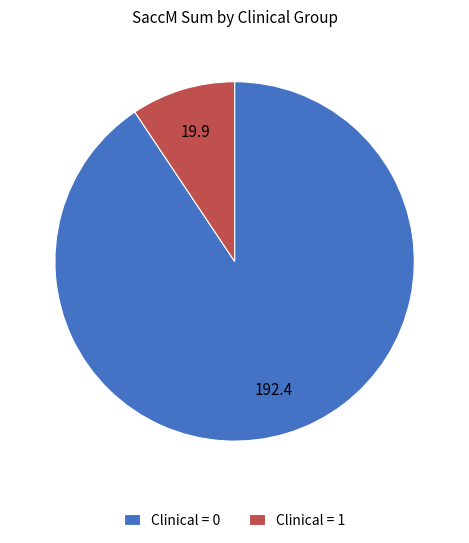

Rank the categories by value from highest to lowest.

Clinical = 0, Clinical = 1